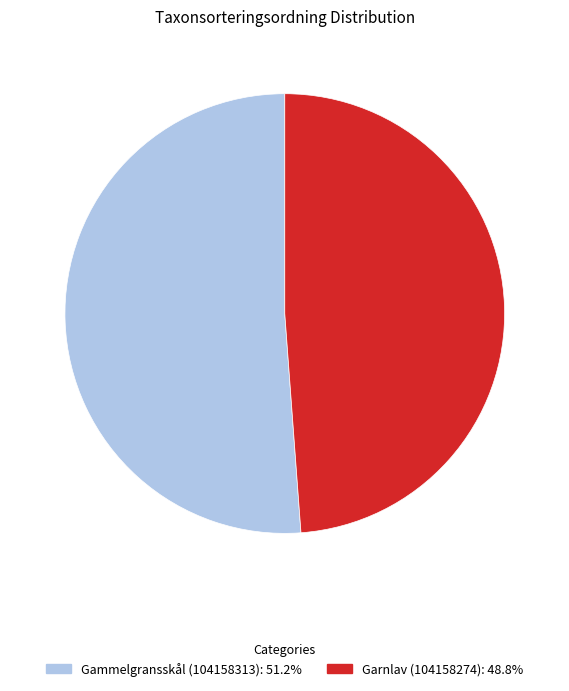

Does Gammelgransskål (104158313) account for over 50% of the chart?

Yes